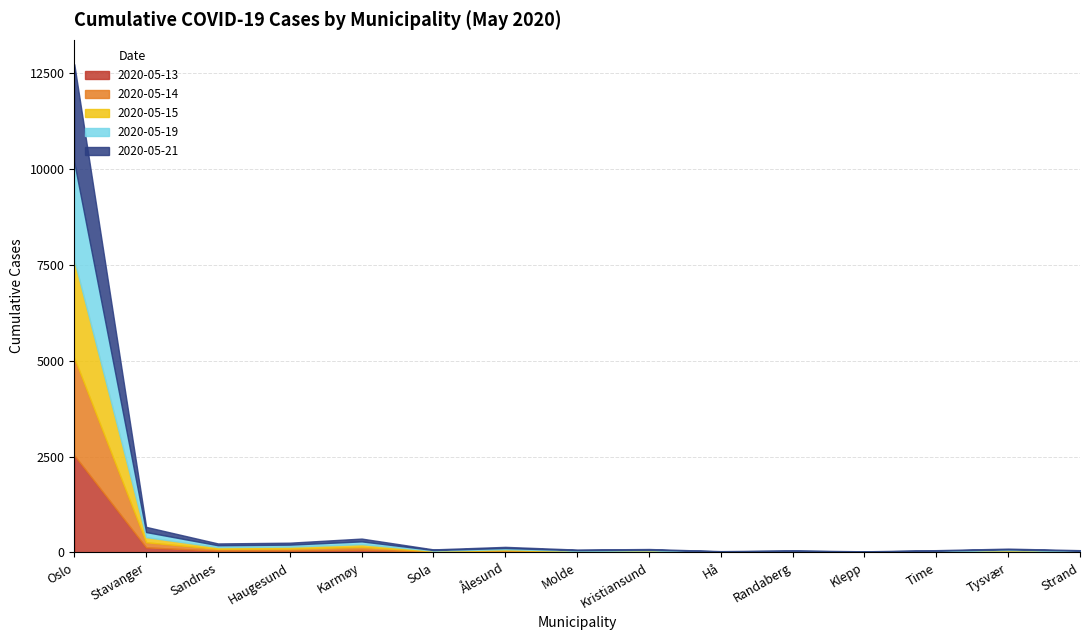

True or false: 2020-05-19 has a value of 30 at Kristiansund.

False